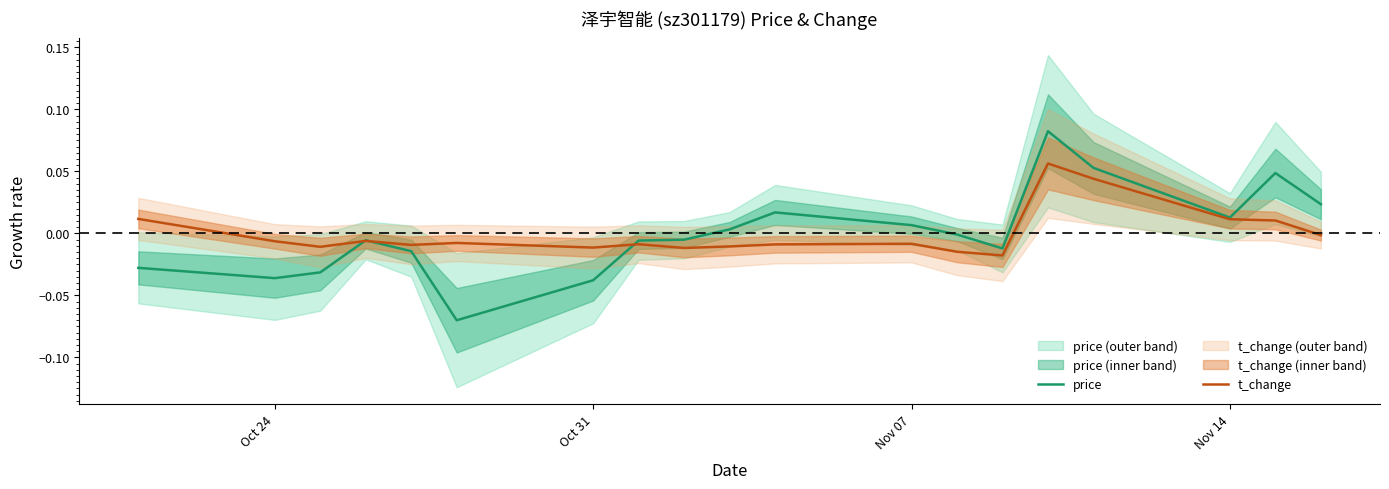

Reading left to right, list all the values displayed in this chart.

price: -0.0	-0.0	-0.0	-0.0	-0.0	-0.1	-0.0	-0.0	-0.0	0.0	0.0	0.0	-0.0	-0.0	0.1	0.1	0.0	0.0	0.0
t_change: 0.0	-0.0	-0.0	-0.0	-0.0	-0.0	-0.0	-0.0	-0.0	-0.0	-0.0	-0.0	-0.0	-0.0	0.1	0.0	0.0	0.0	-0.0